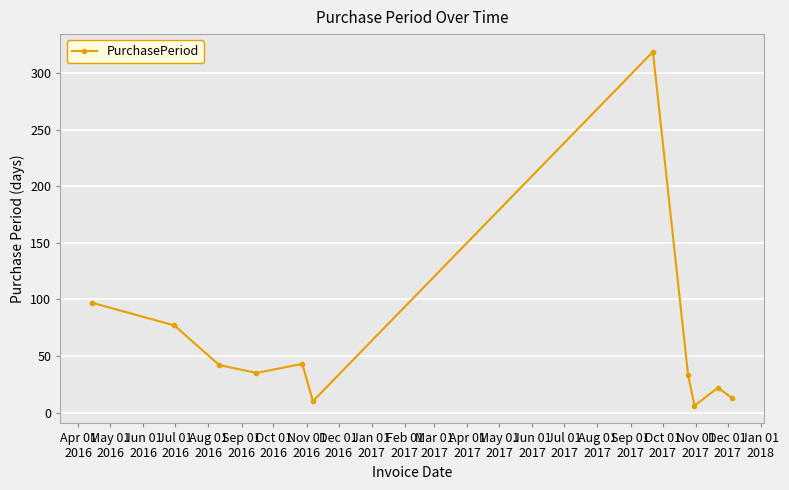

What is the greatest value displayed?

319